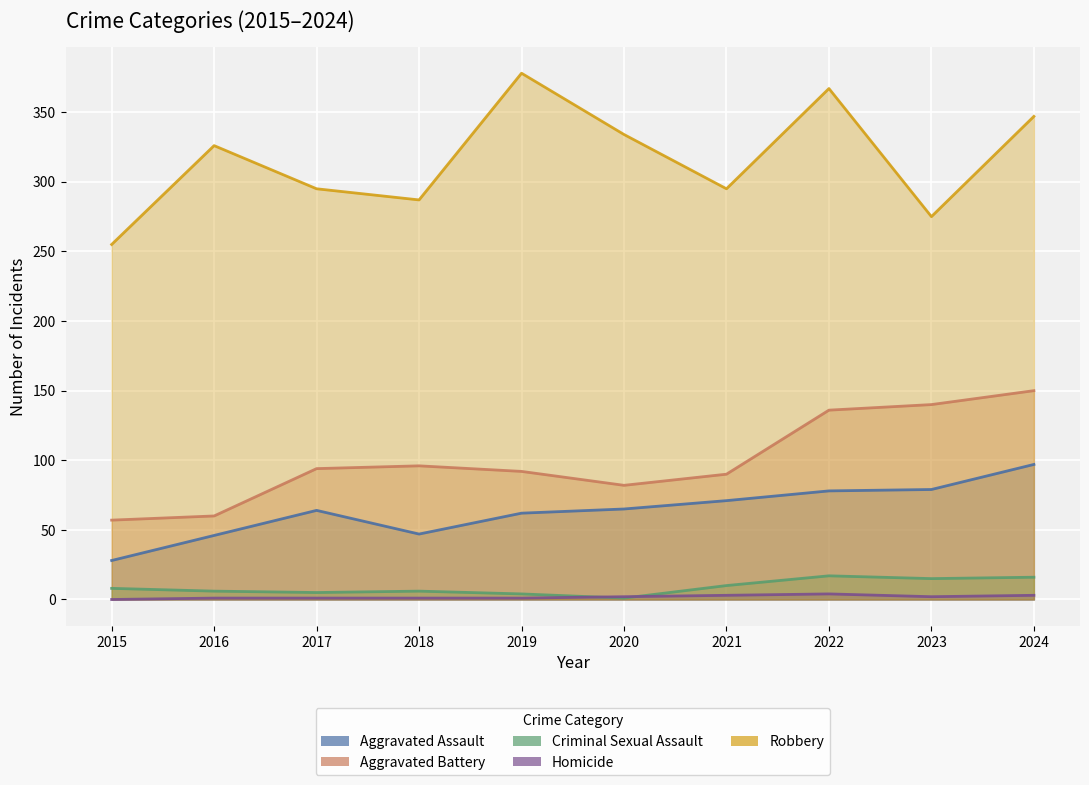

Where is the first local minimum for Aggravated Assault?

2018